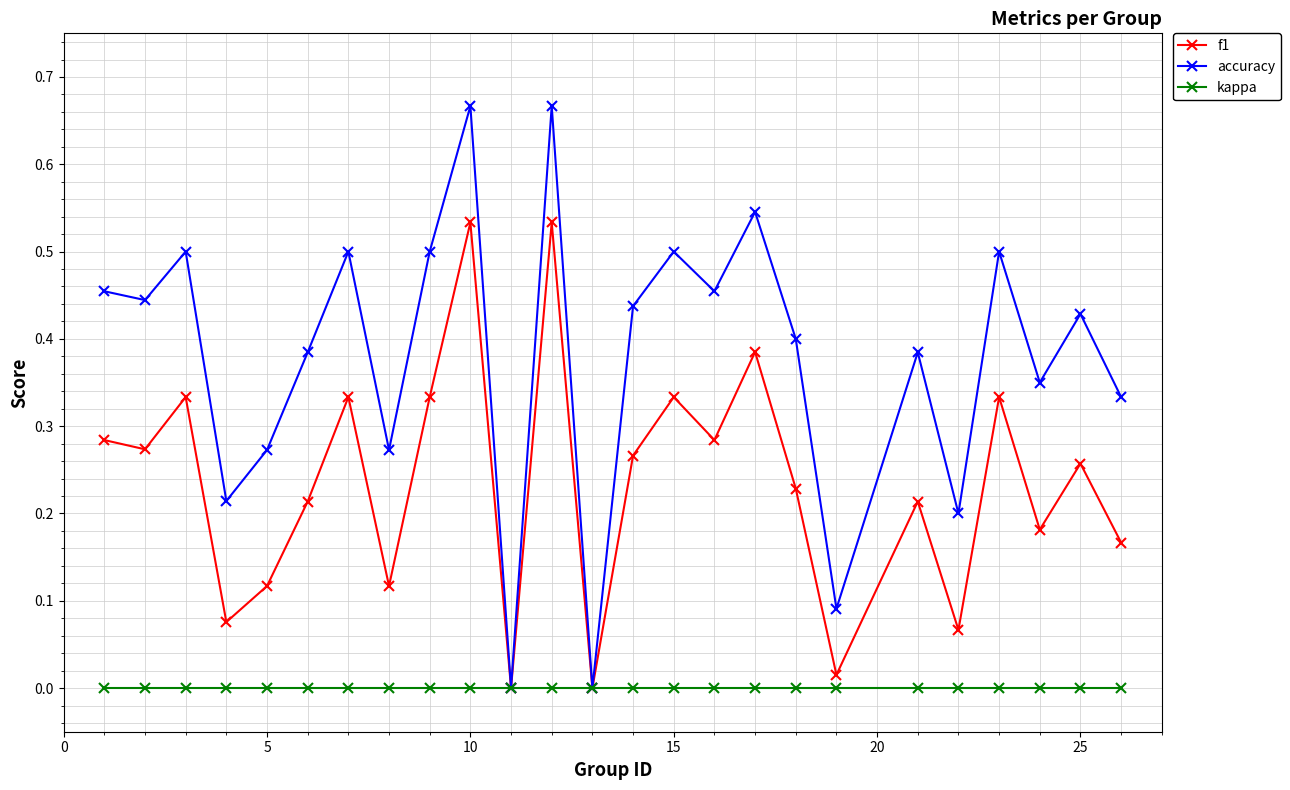

Rank the series by their maximum value, from highest to lowest.

accuracy, f1, kappa